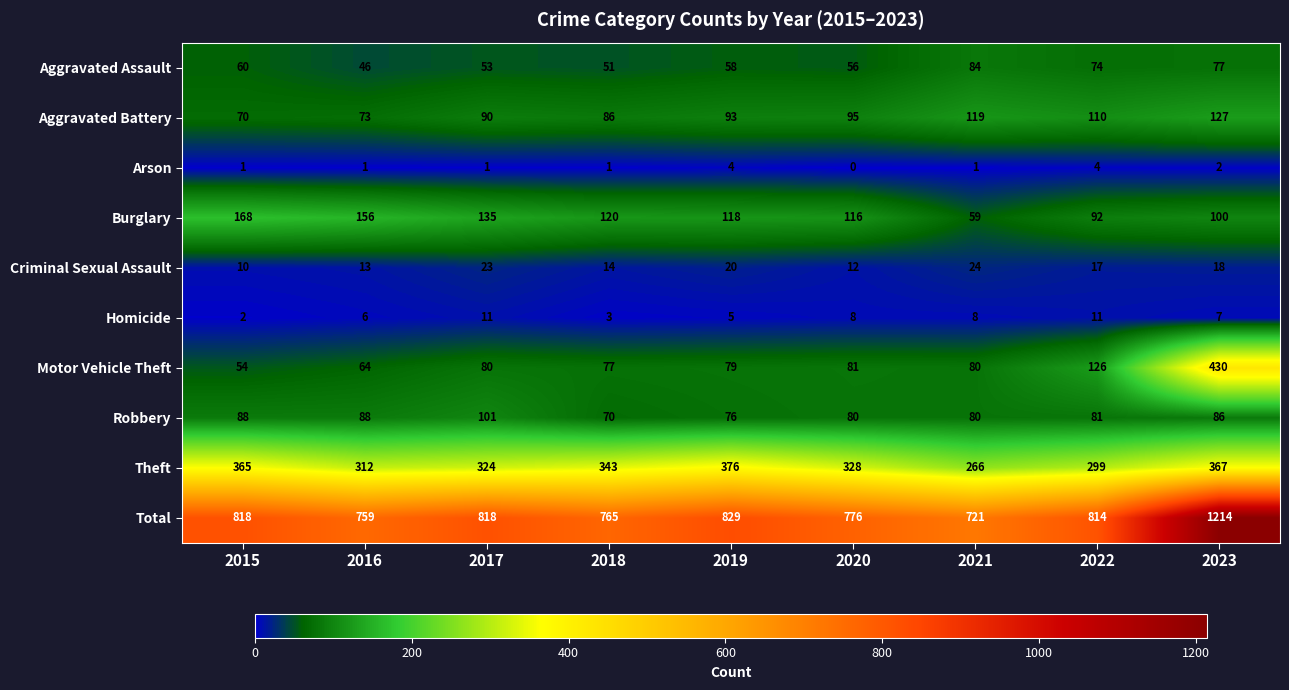

How many categories are shown in the chart?

9